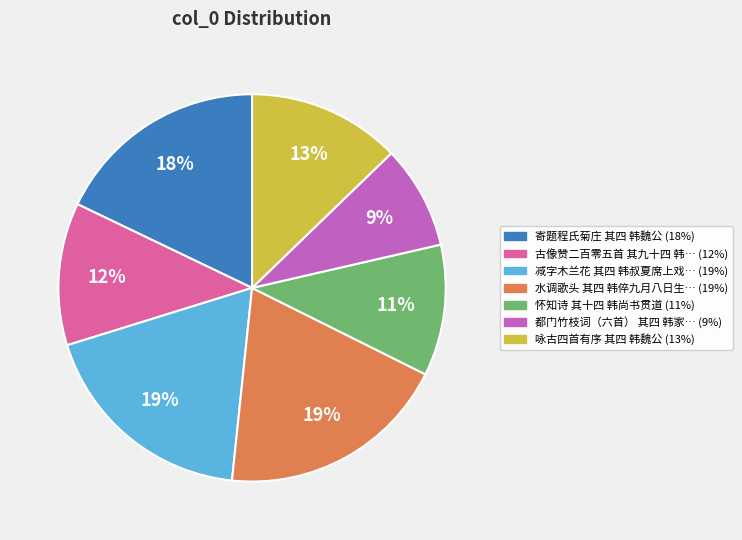

How many segments does this pie chart have?

7